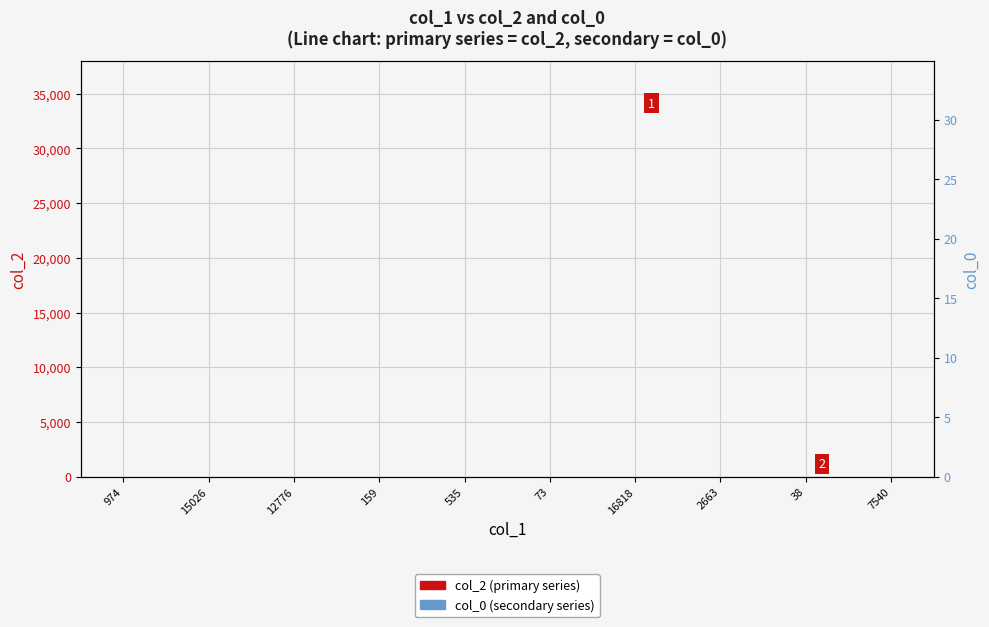

At how many categories does at least one series exceed 26589?

3